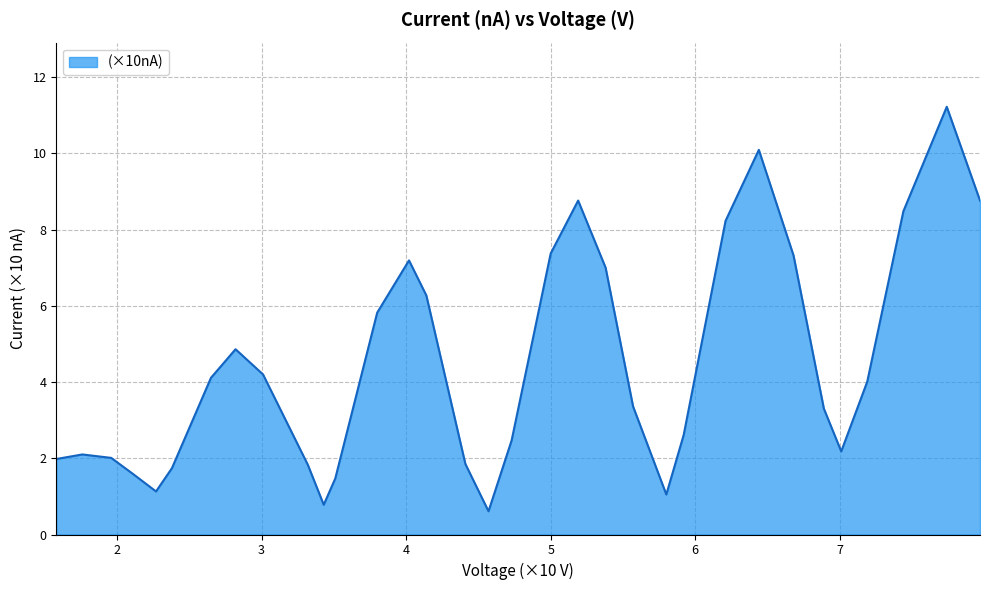

What is the average value?

4.4